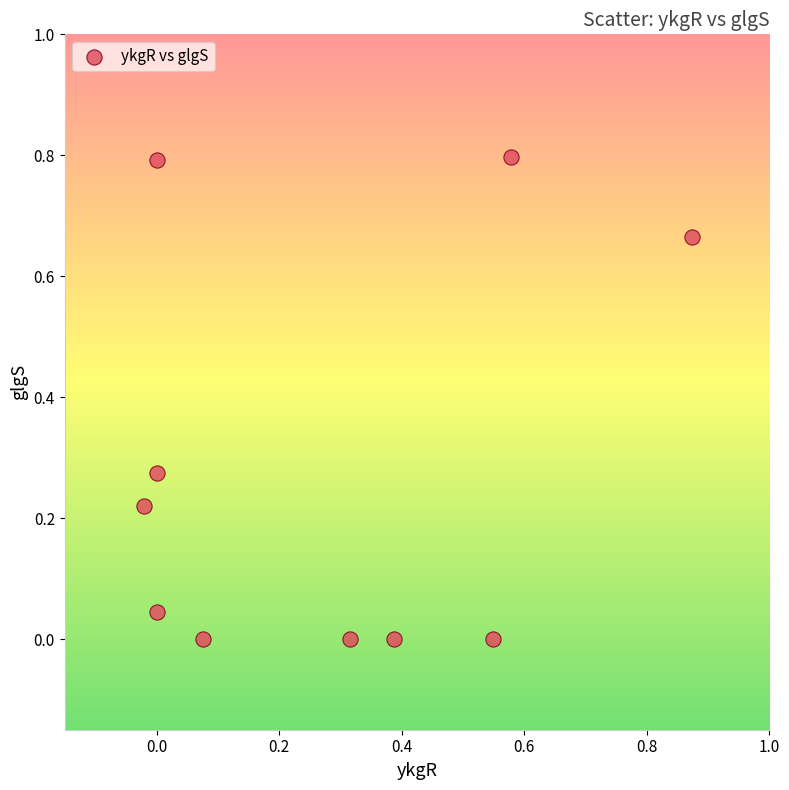

What is the range of Y values (max minus min)?

0.8